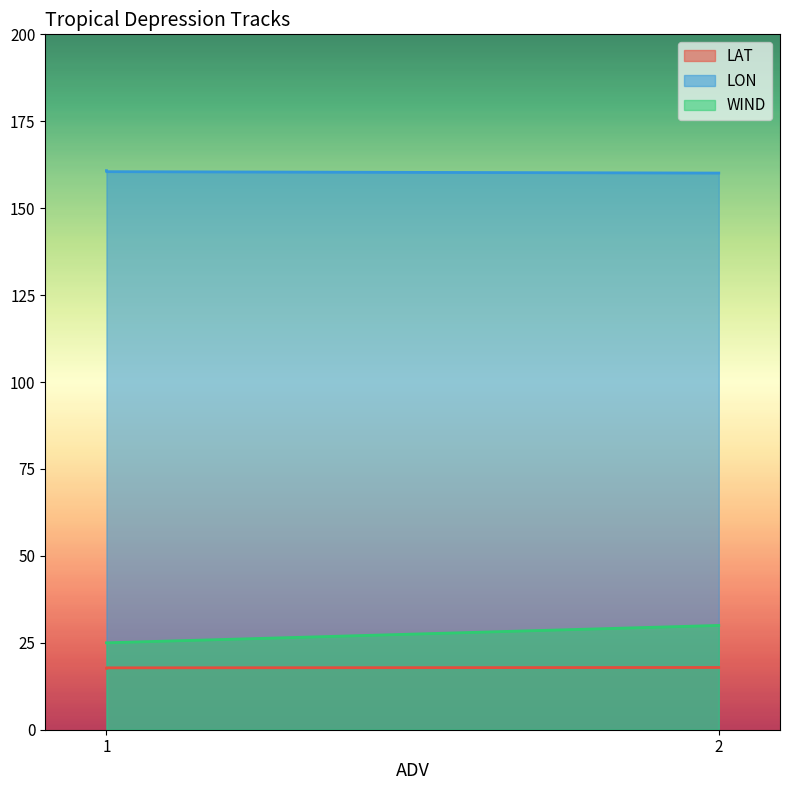

Which label corresponds to the smallest value in the chart?

1